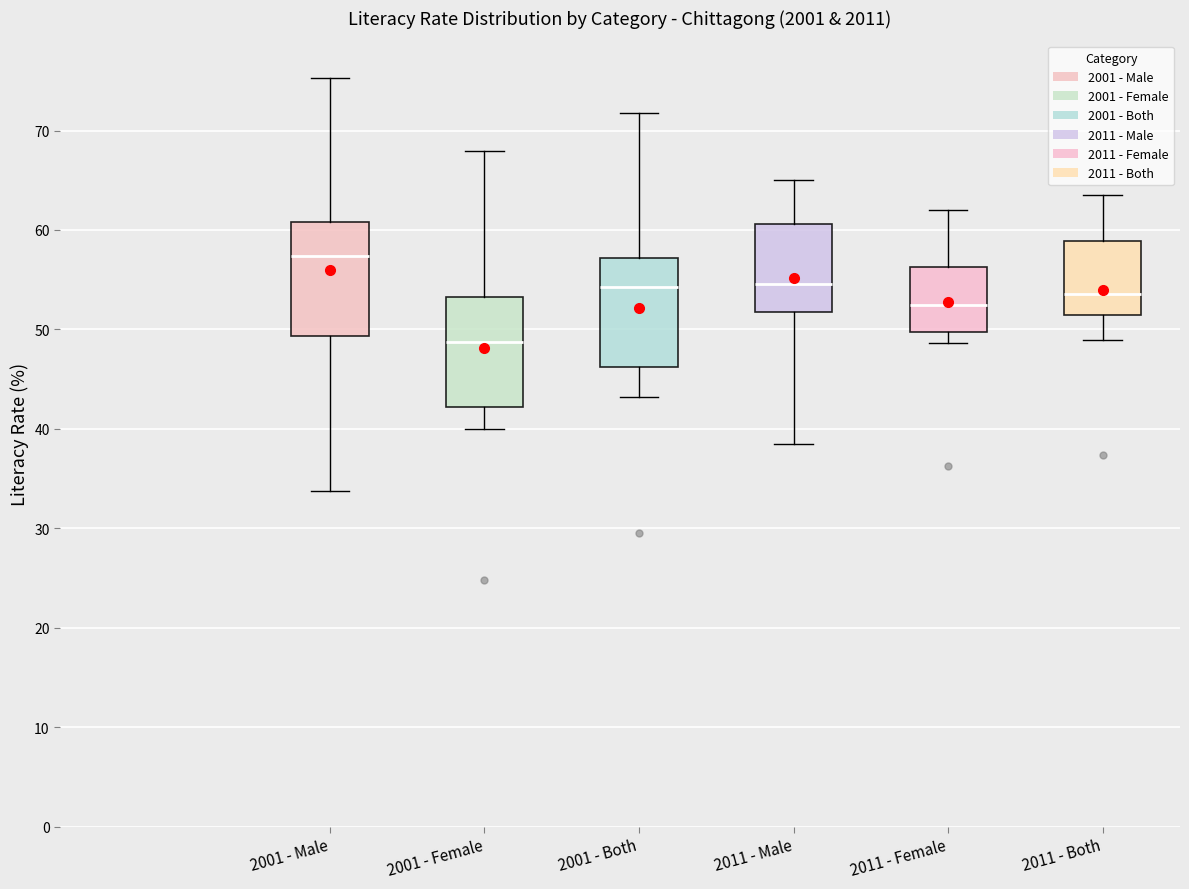

Which box's median line is the highest?

2001 - Male